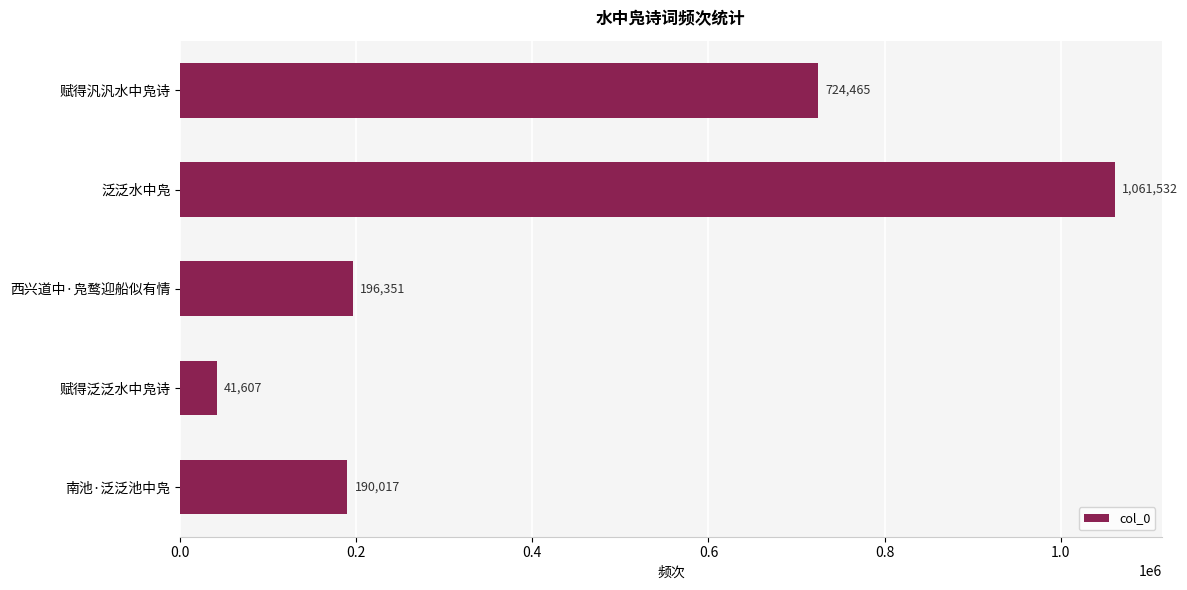

Rank the categories by value from lowest to highest.

赋得泛泛水中凫诗, 南池·泛泛池中凫, 西兴道中·凫鹜迎船似有情, 赋得汎汎水中凫诗, 泛泛水中凫